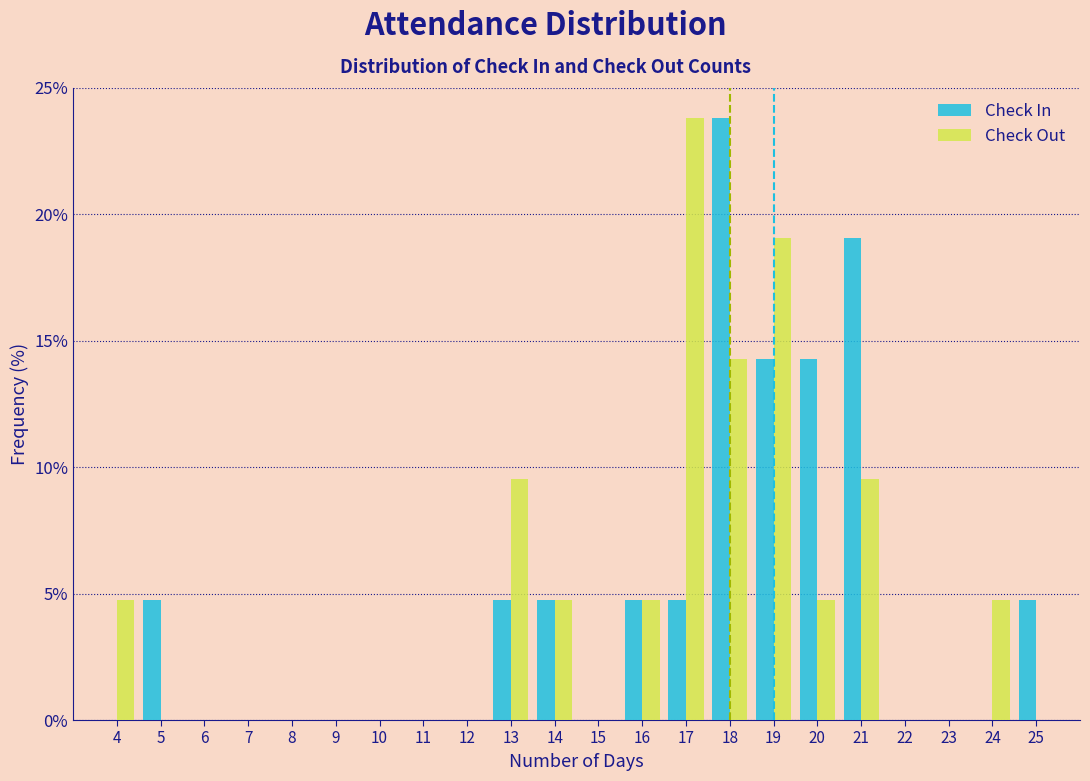

In the Check Out series, which range on the x-axis has the tallest bar?

16.5 to 17.5